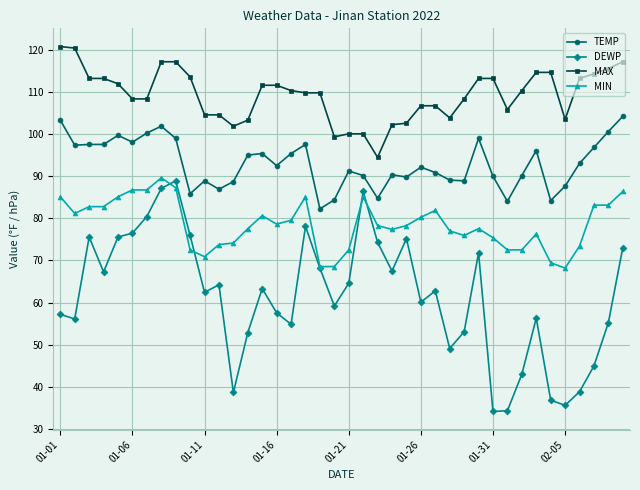

Which series has the largest total across all categories?

MAX